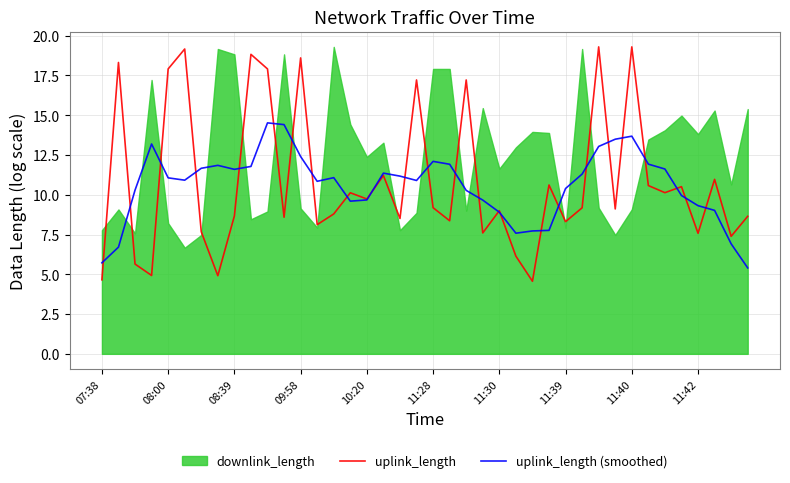

The uplink_length series shows 24.4 at 10:20. True or false?

False